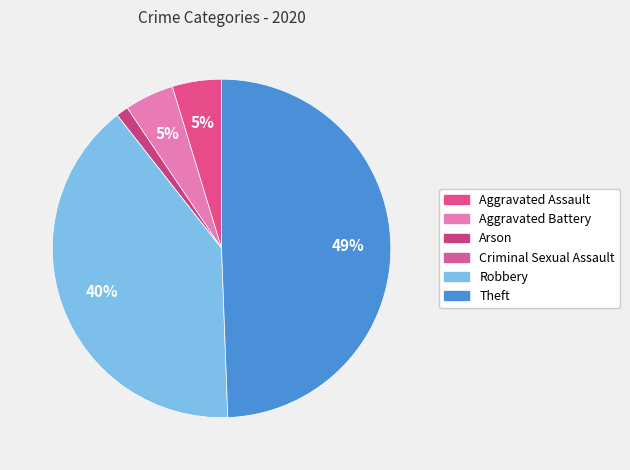

What is the total percentage of Criminal Sexual Assault and Arson?

1.2%